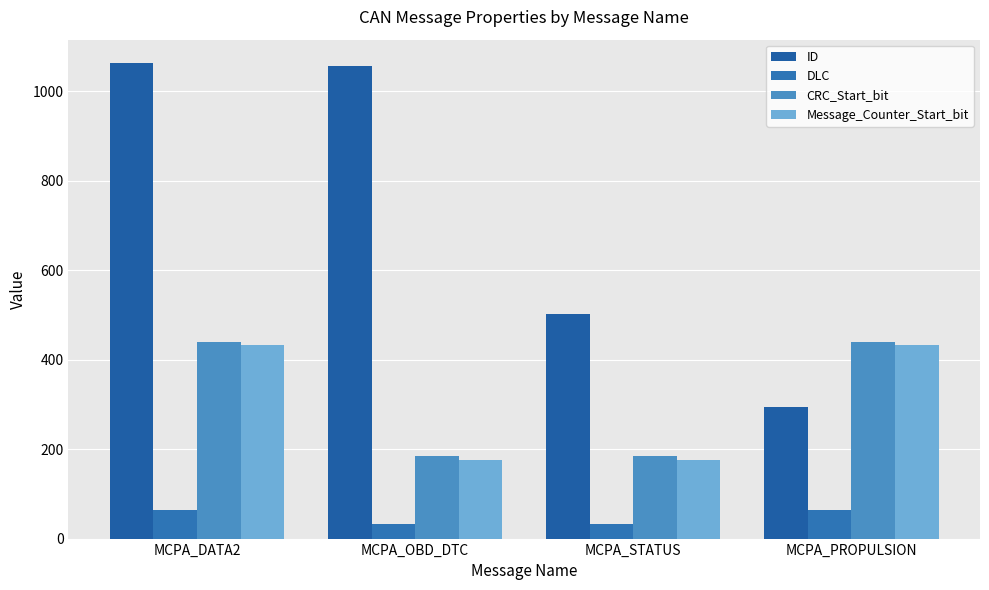

Count the number of data series in this chart.

4